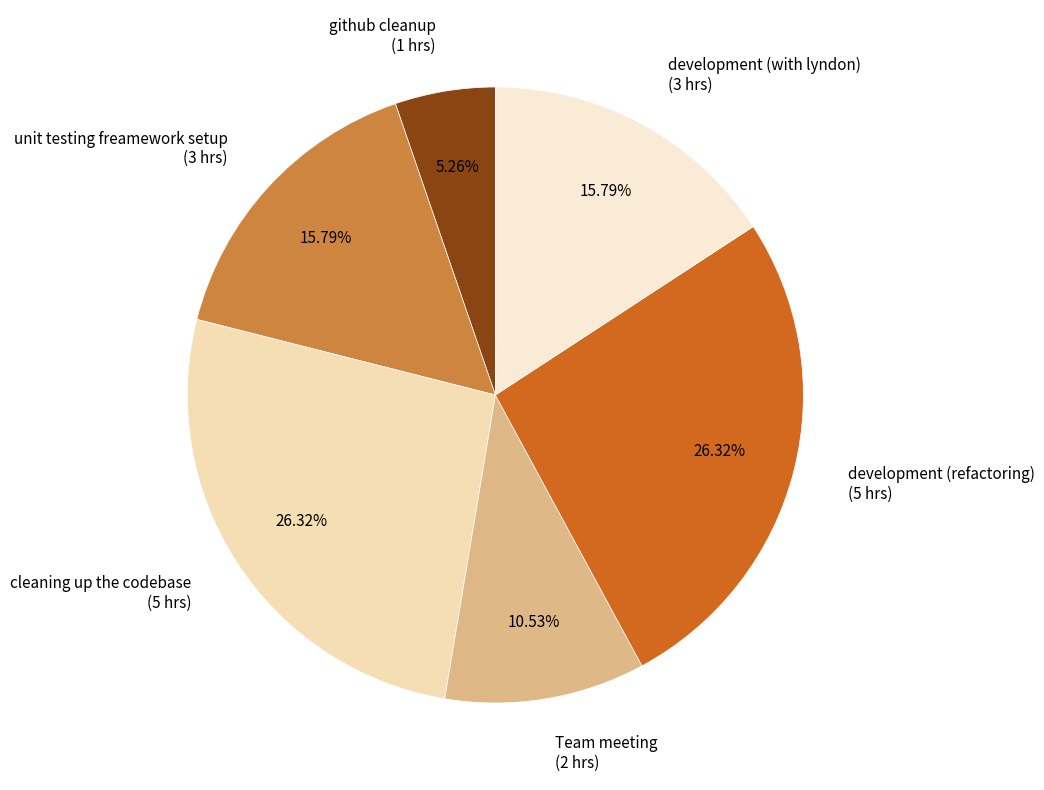

What is the ratio of the value at development (refactoring) (5 hrs) to the value at development (with lyndon) (3 hrs)?

1.7